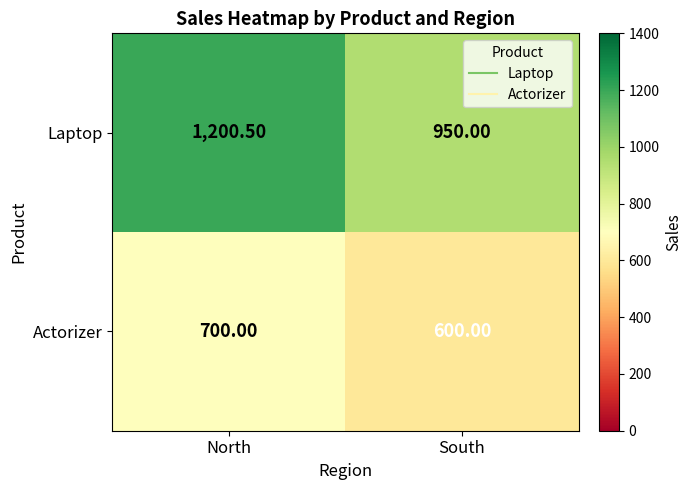

At how many categories does at least one series exceed 946?

2